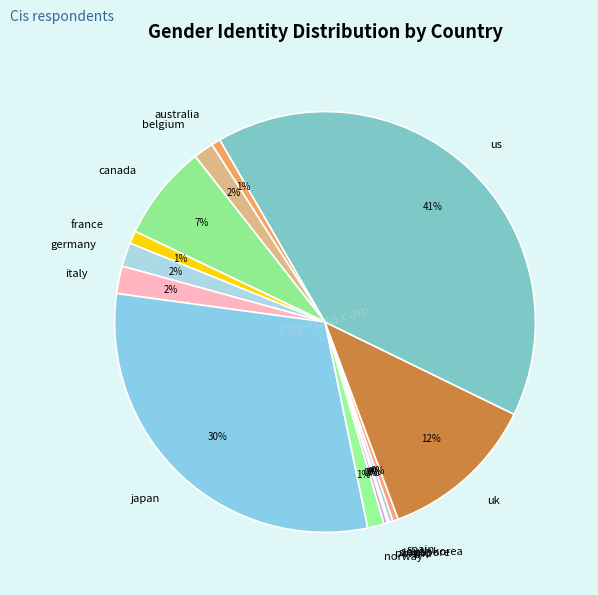

Does japan represent more than half of the total?

No